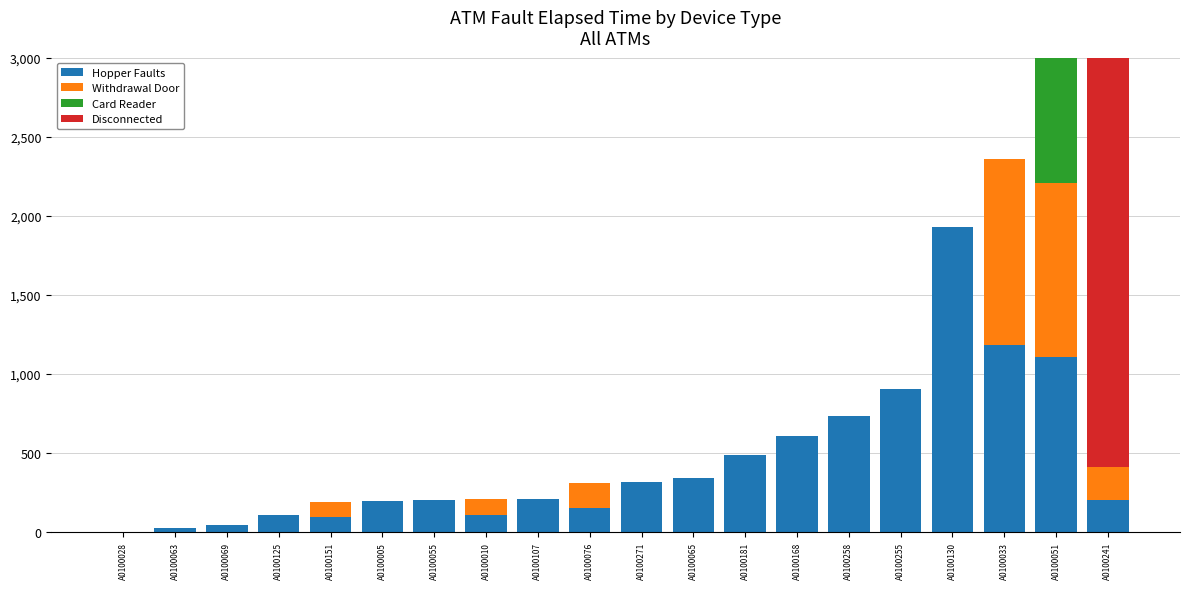

Which series changed the most between A0100151 and A0100055?

Hopper Faults